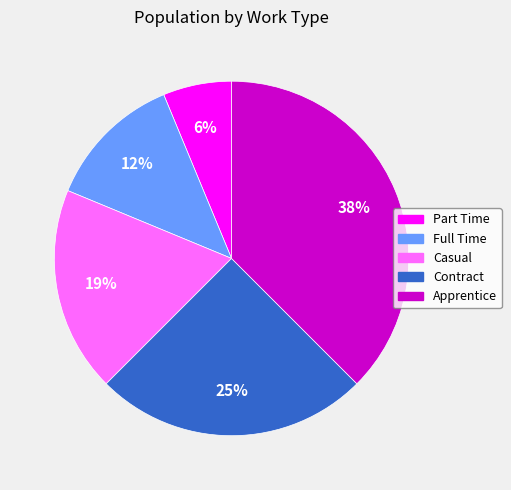

Does any single category account for the majority?

No